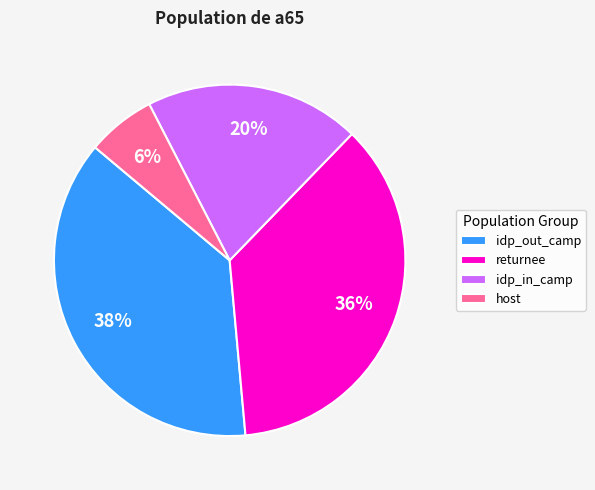

To the nearest percent, what portion does returnee represent?

36%